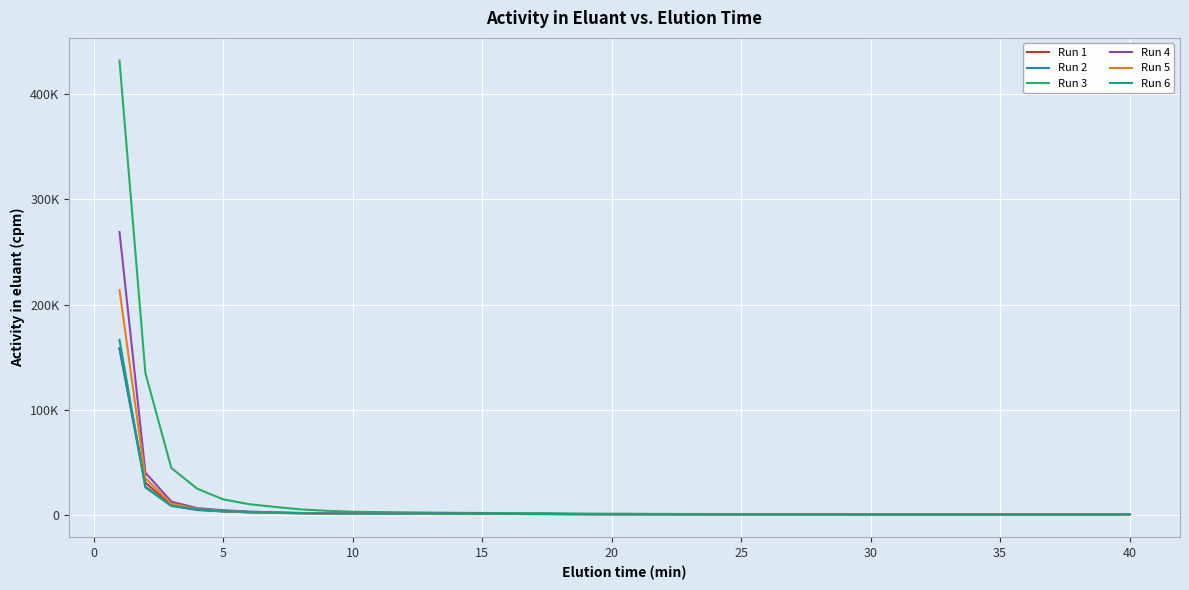

What is the label of the 24th point from the right?

25